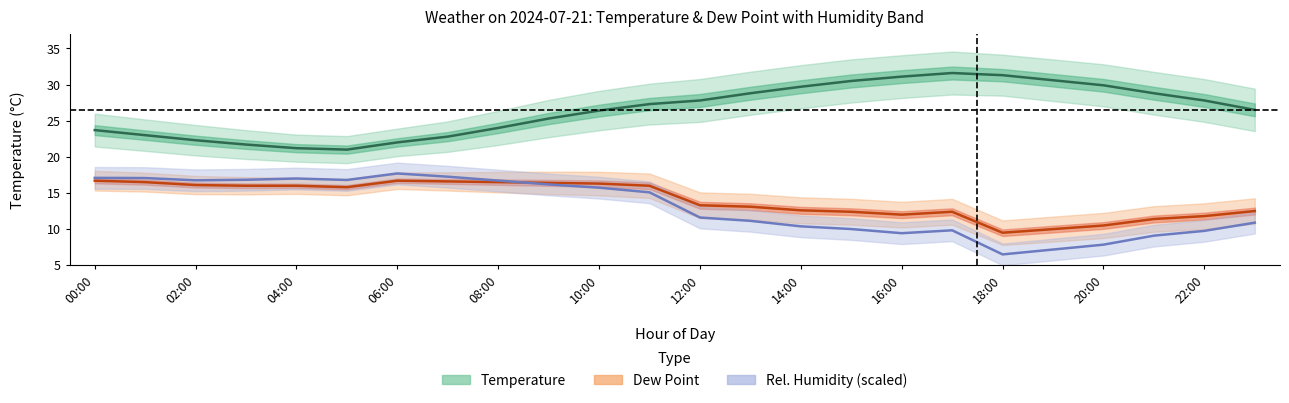

Between 04:00 and 22:00, which series saw the biggest shift?

Rel. Humidity (scaled)